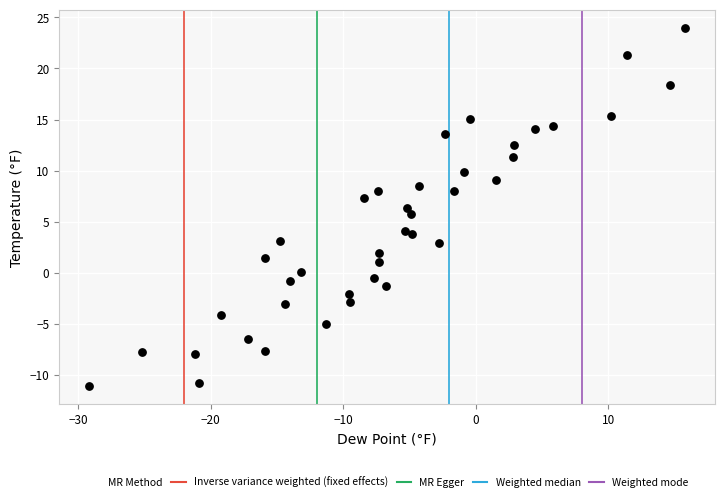

What is the range of X values (max minus min)?

45.0